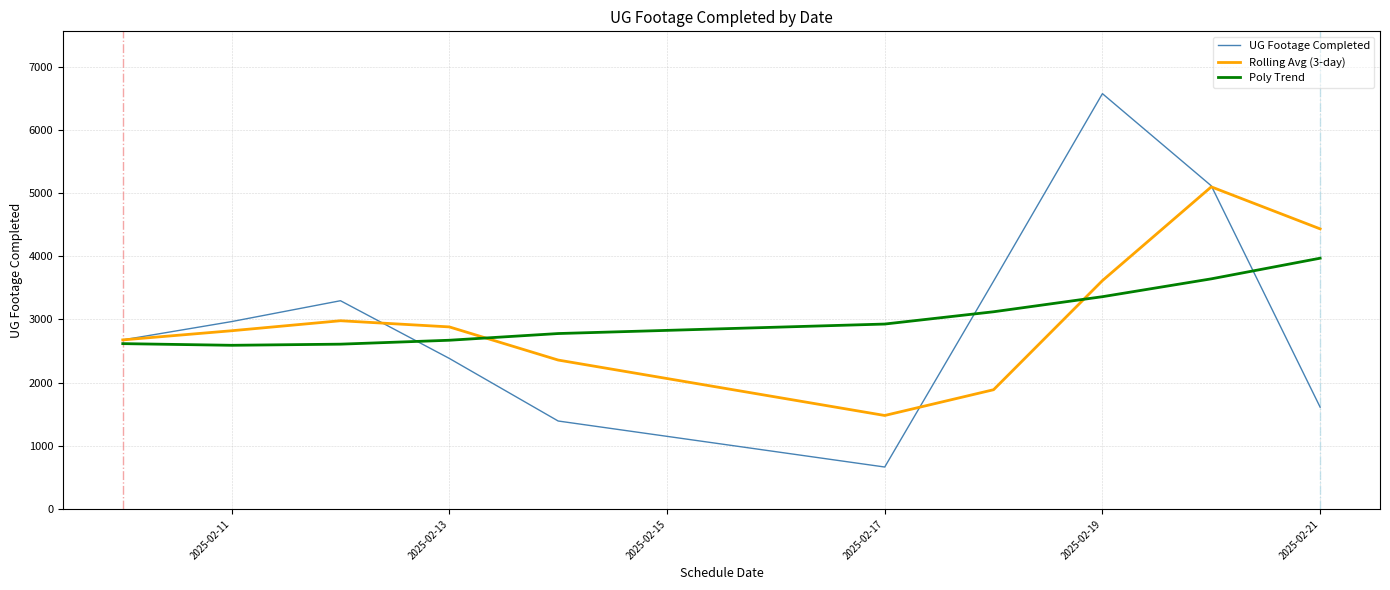

What is the highest value of the Poly Trend series?

3969.7